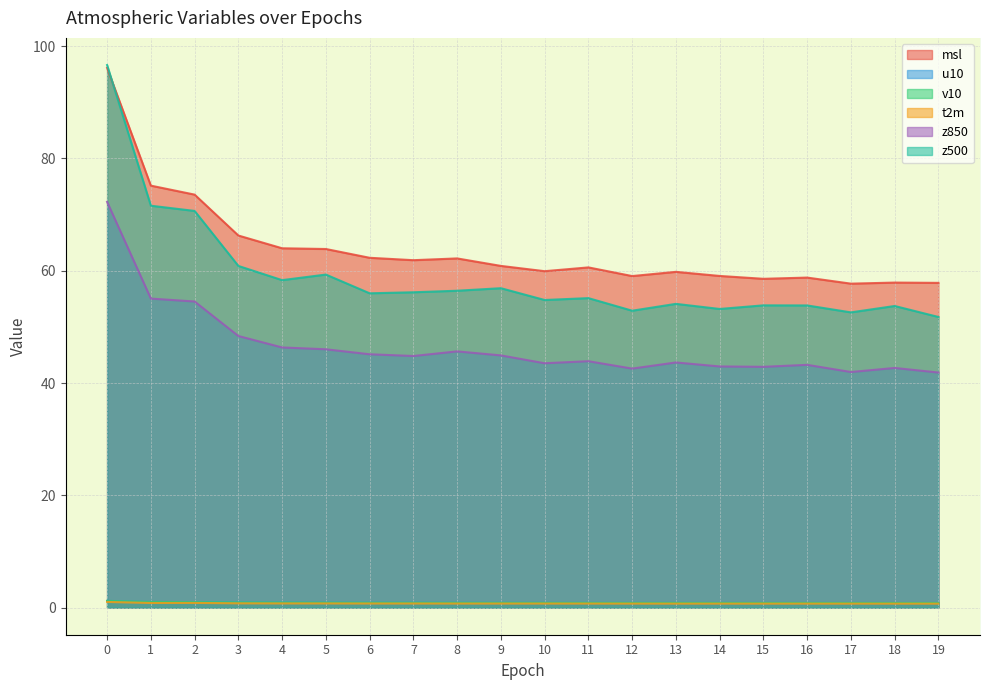

How many distinct data groups are displayed?

6